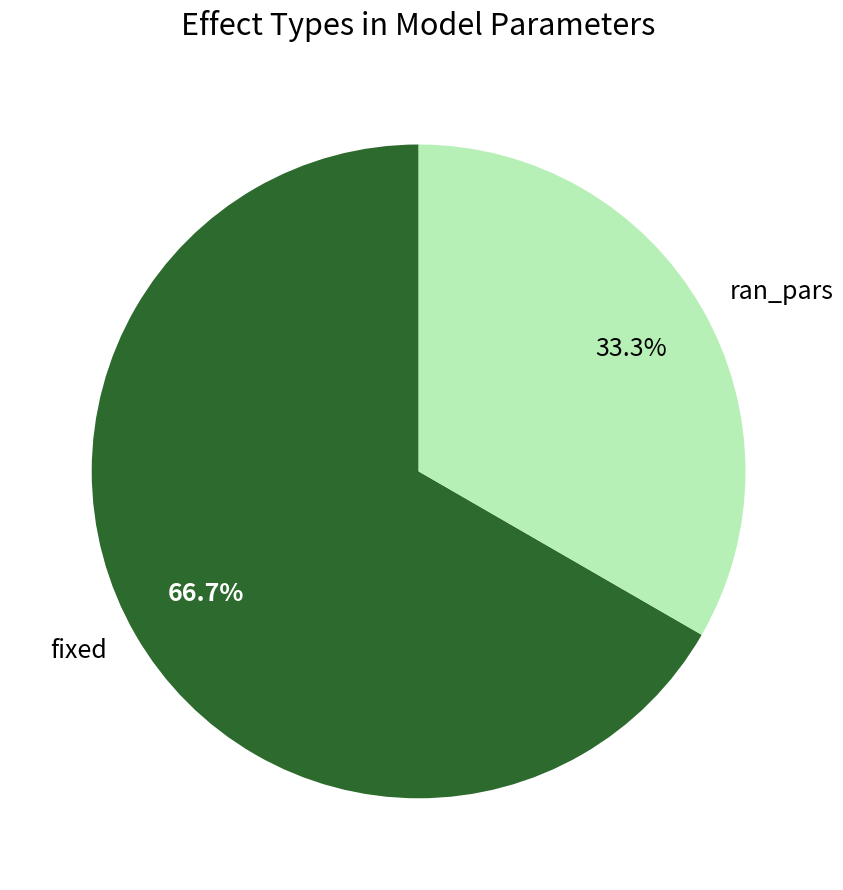

The fixed slice represents 80% of the pie. True or false?

False